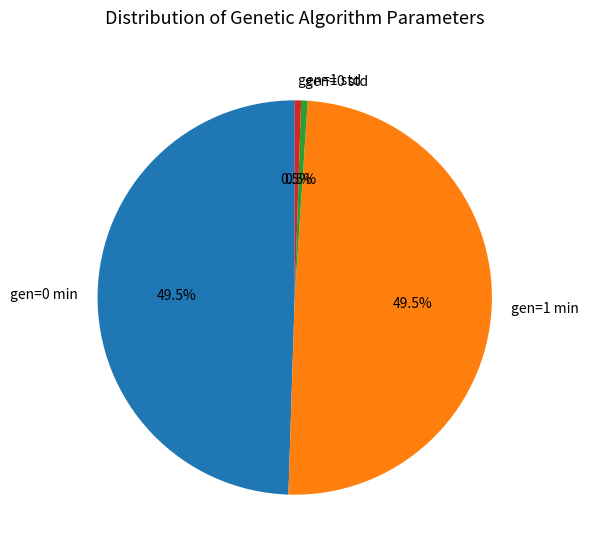

To the nearest percent, what is the difference between the gen=0 std and gen=0 min slice percentages?

49%